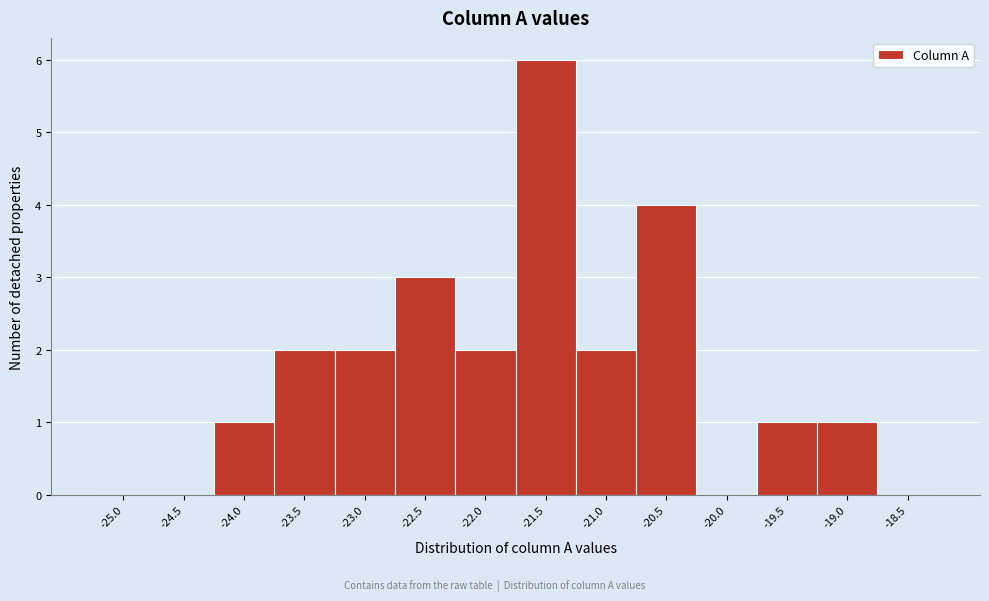

Reading left to right, list all the values displayed in this chart.

-25.0=0	-24.5=0	-24.0=1	-23.5=2	-23.0=2	-22.5=3	-22.0=2	-21.5=6	-21.0=2	-20.5=4	-20.0=0	-19.5=1	-19.0=1	-18.5=0